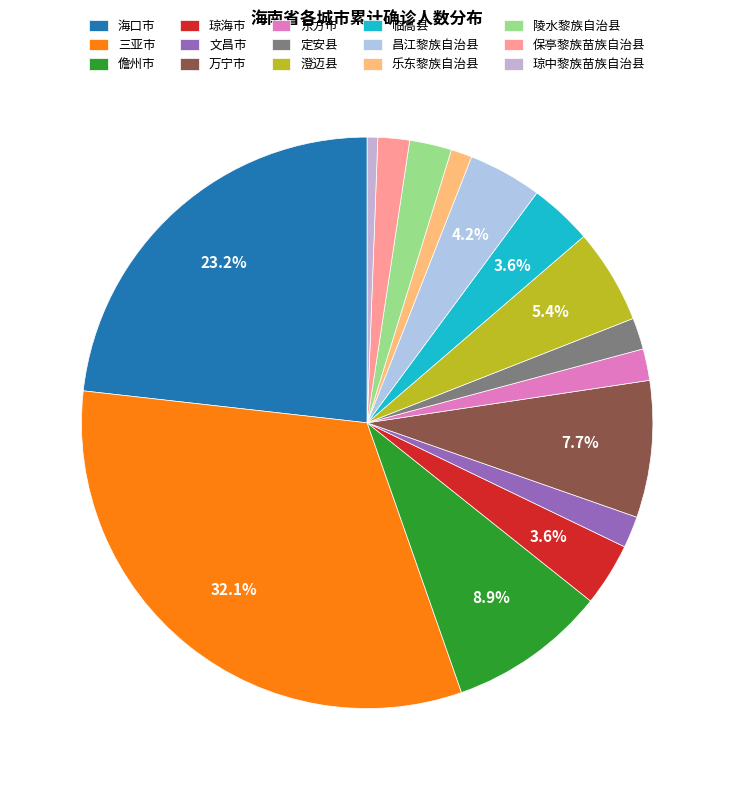

To the nearest percent, what is the combined percentage of 万宁市 and 昌江黎族自治县?

12%